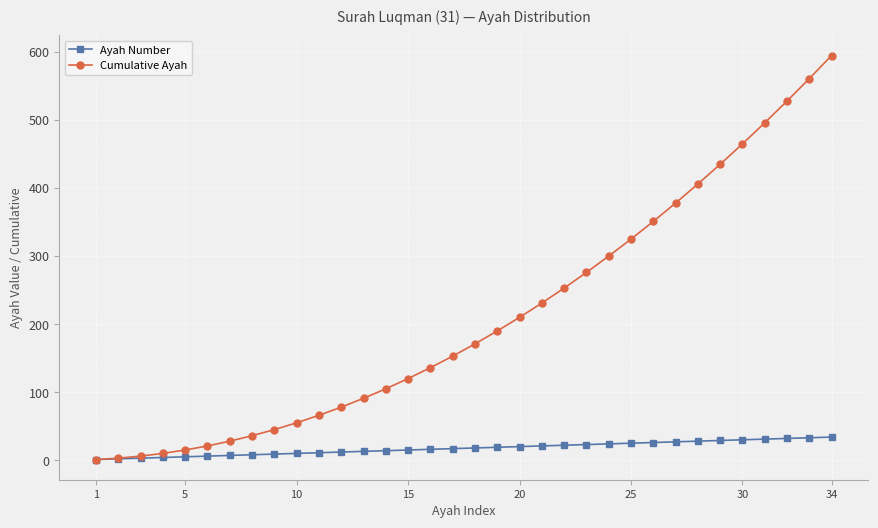

Which series has the largest total across all categories?

Cumulative Ayah